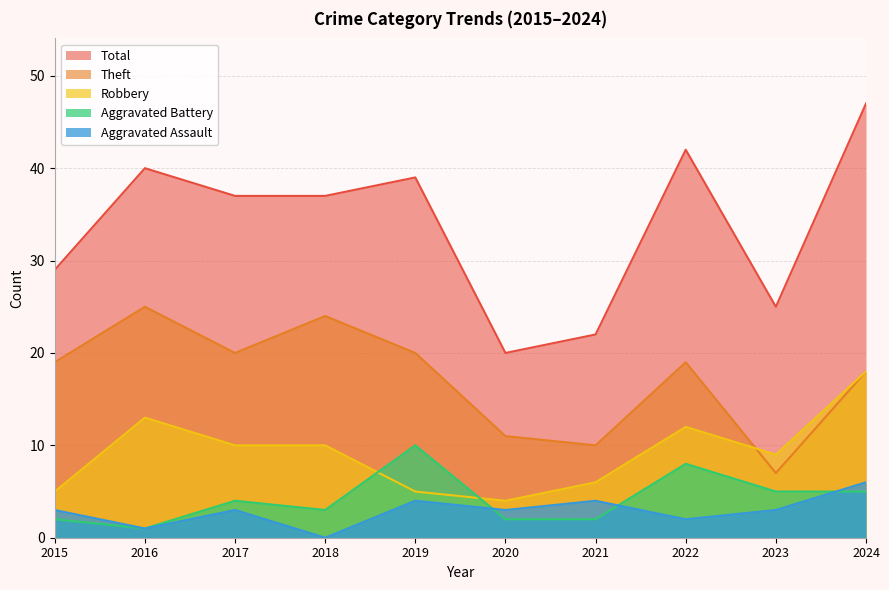

How many data points in Total are less than 37?

4